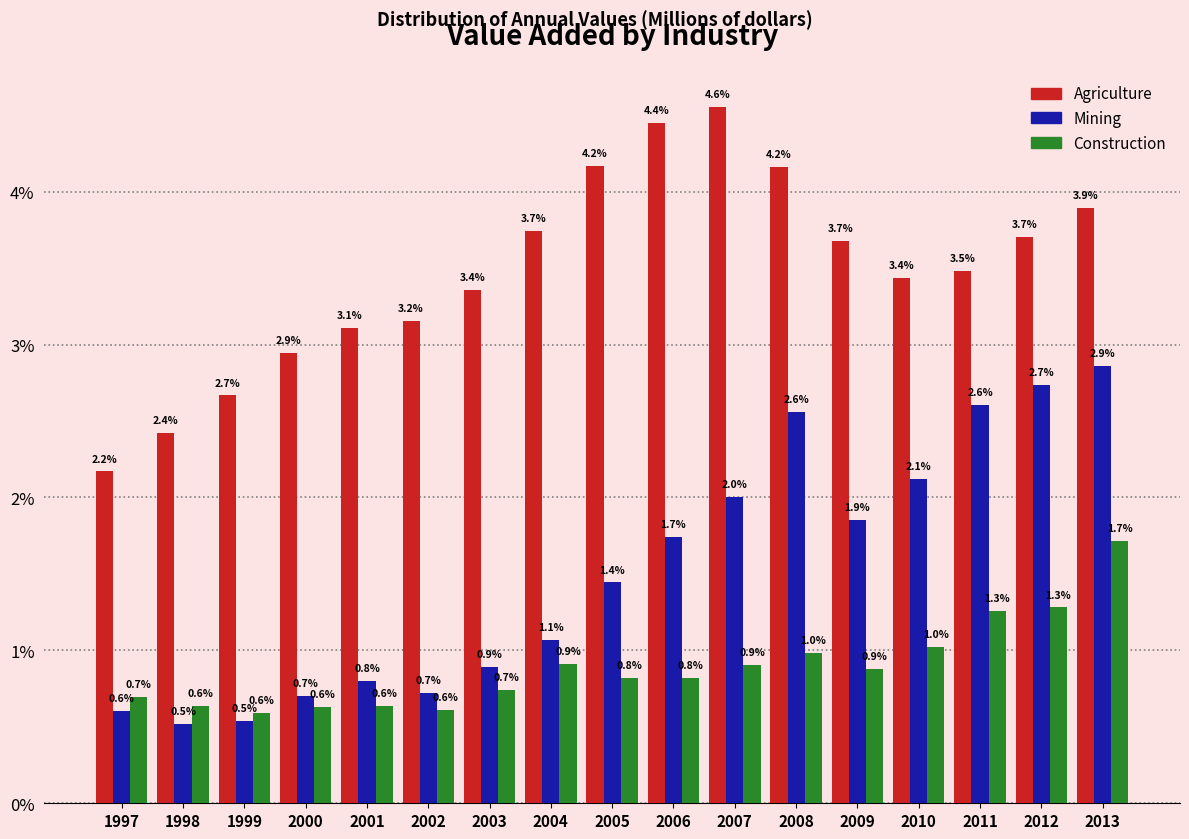

Read the Construction value at 2008.

4.2